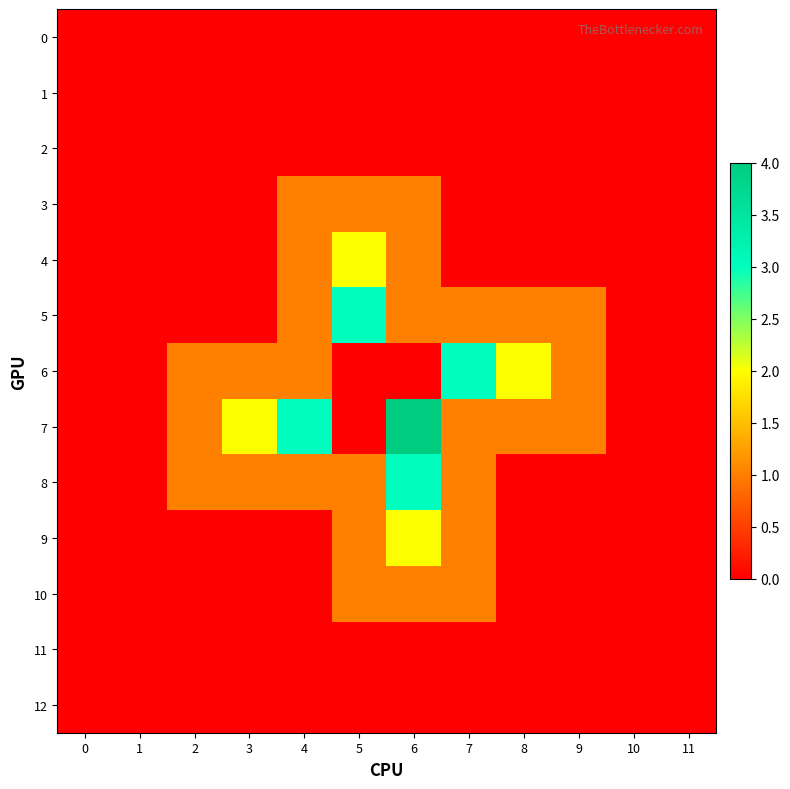

What is the greatest value displayed?

4